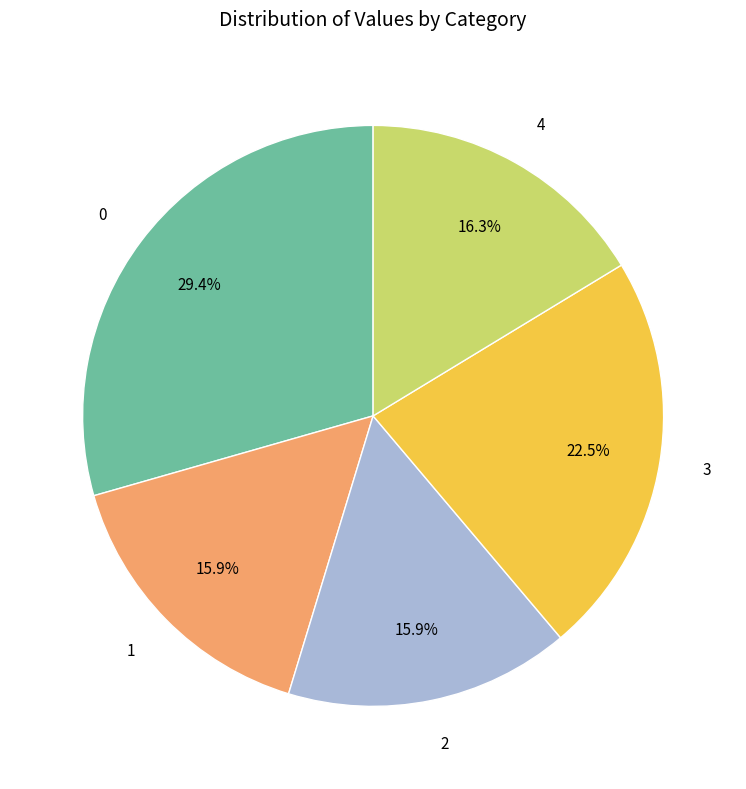

Combined, do 1 and 3 account for over 50%?

No